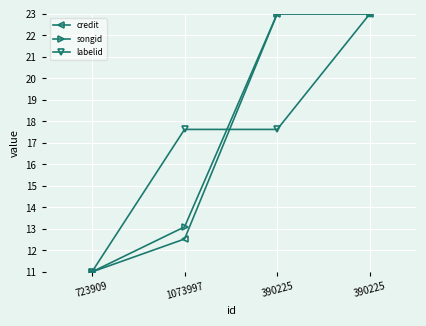

What are all the series names shown in the legend?

credit, songid, labelid